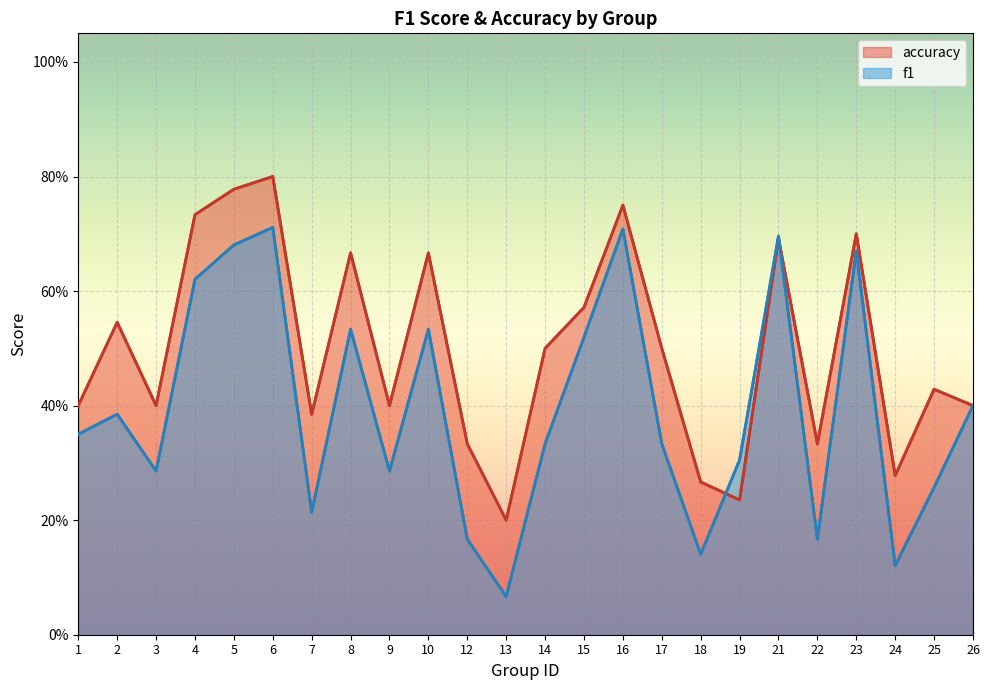

True or false: accuracy has a value of 0.5 at 9.

False